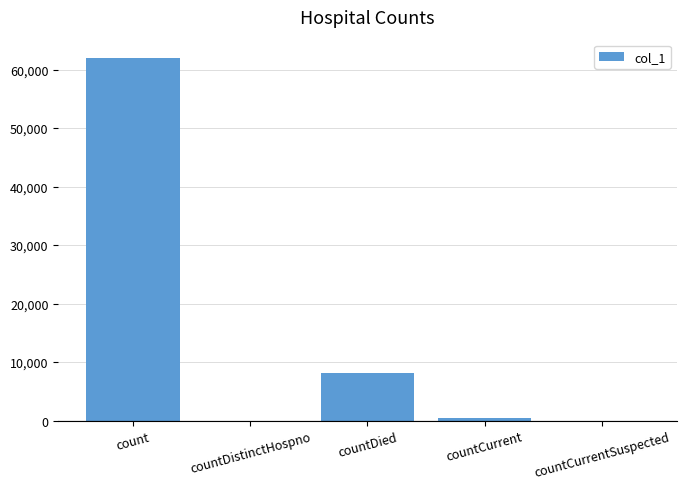

Reading left to right, extract all data points from this chart.

62010	0	8125	369	0